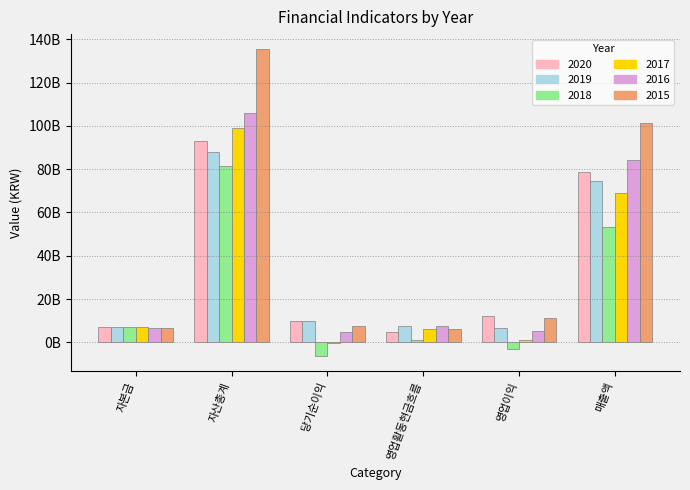

What position from the left is 자산총계?

2